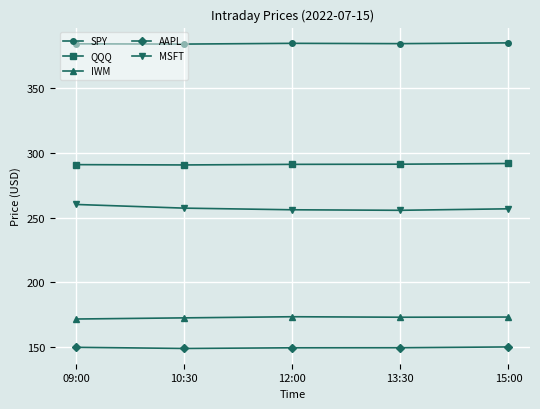

Is the value of QQQ at 09:00 greater than the value of SPY at 13:30?

No